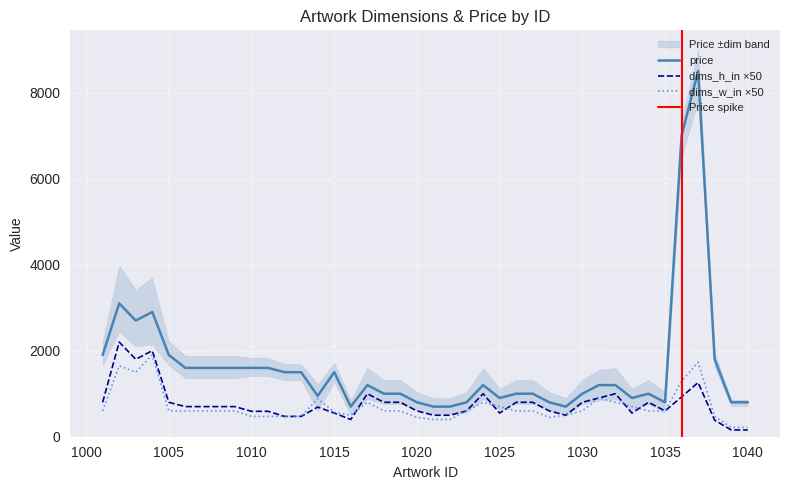

How many lines are shown in the chart?

3